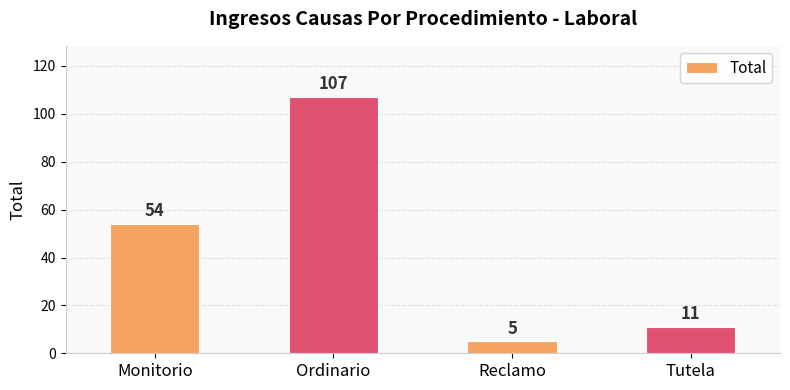

The value at Ordinario is 55. True or false?

False